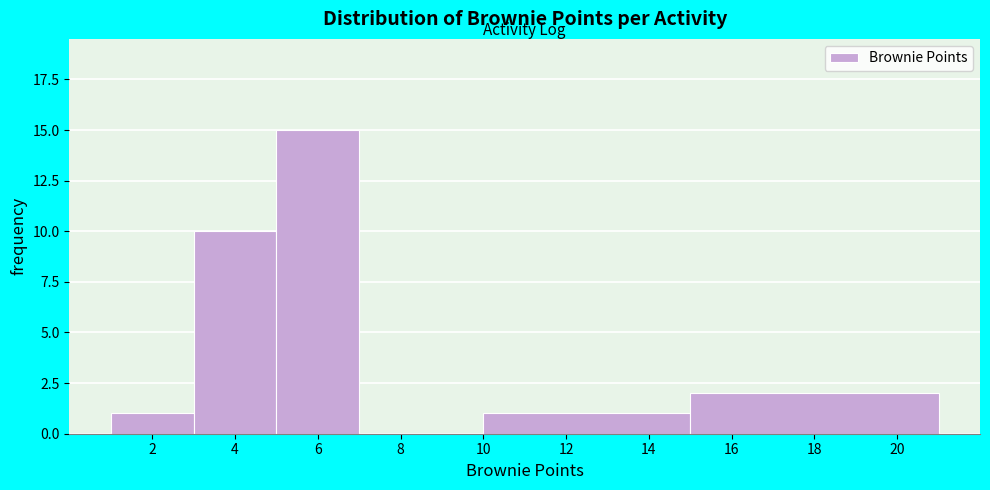

Which range on the x-axis has the tallest bar?

5 to 7